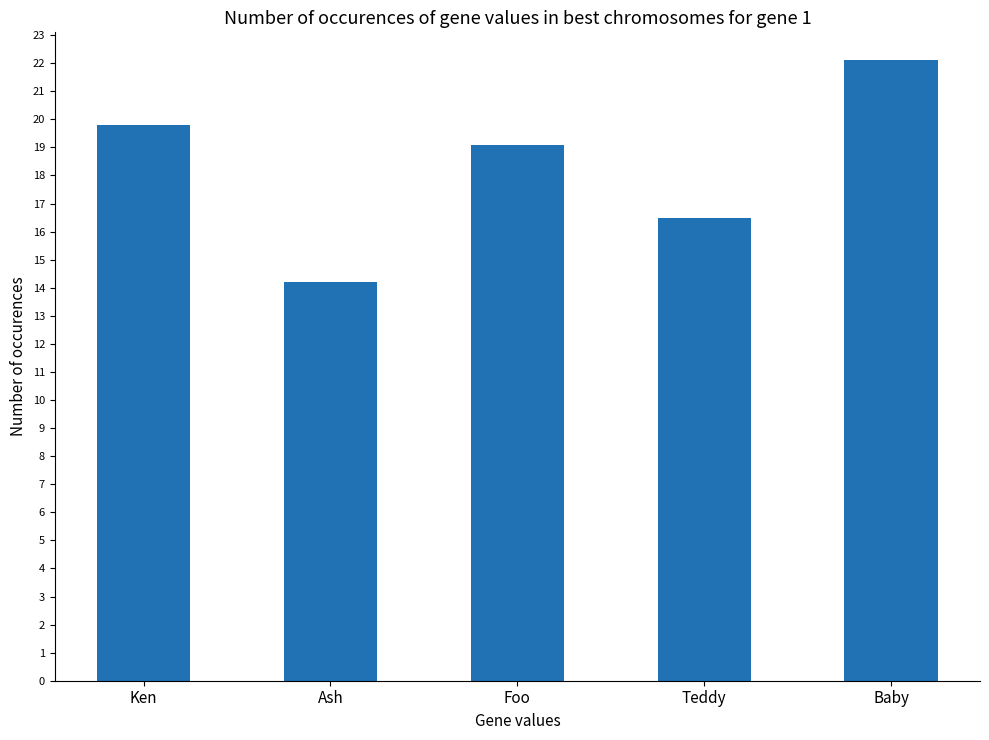

What position from the left is Foo?

3